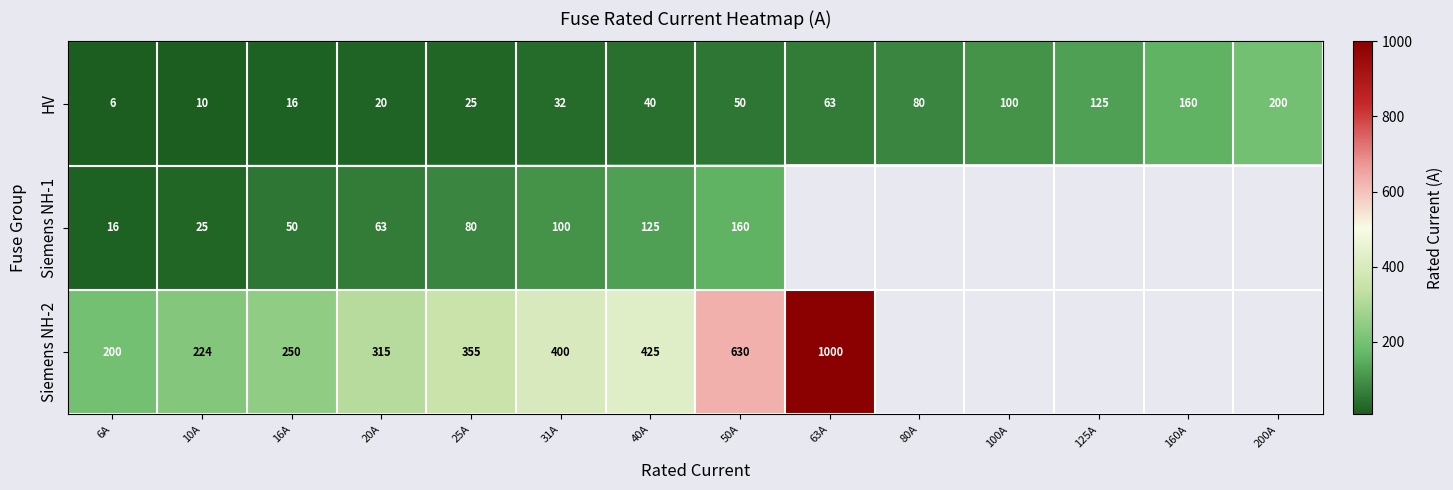

True or false: Siemens NH-1 has a value of 166.2 at 40A.

False